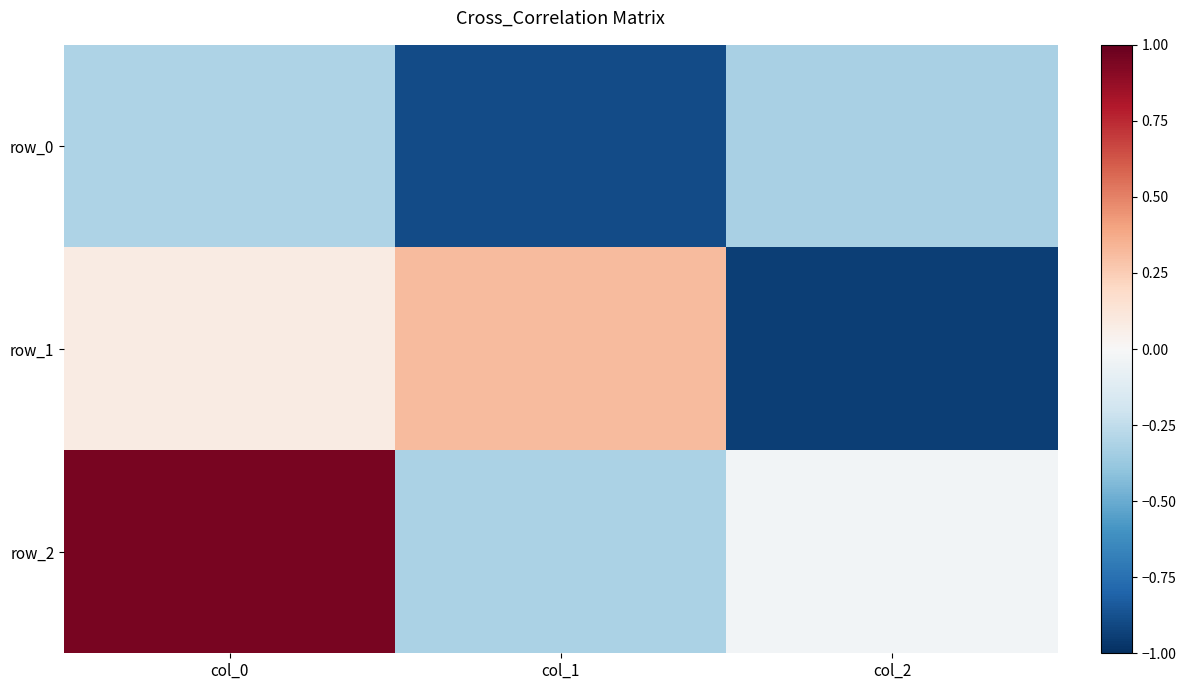

At how many categories does at least one series exceed 0?

2